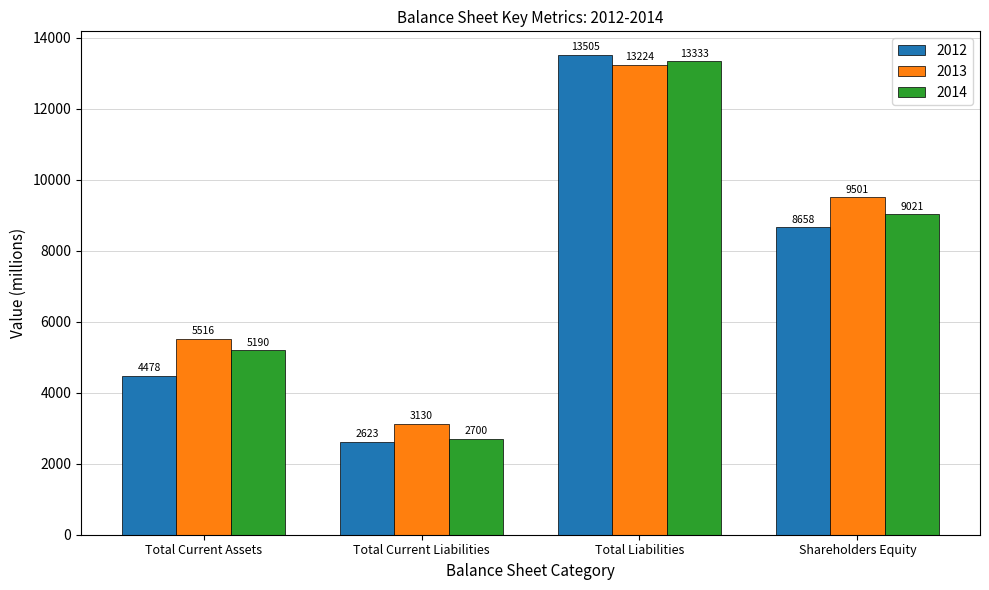

What position from the left is Total Current Liabilities?

2